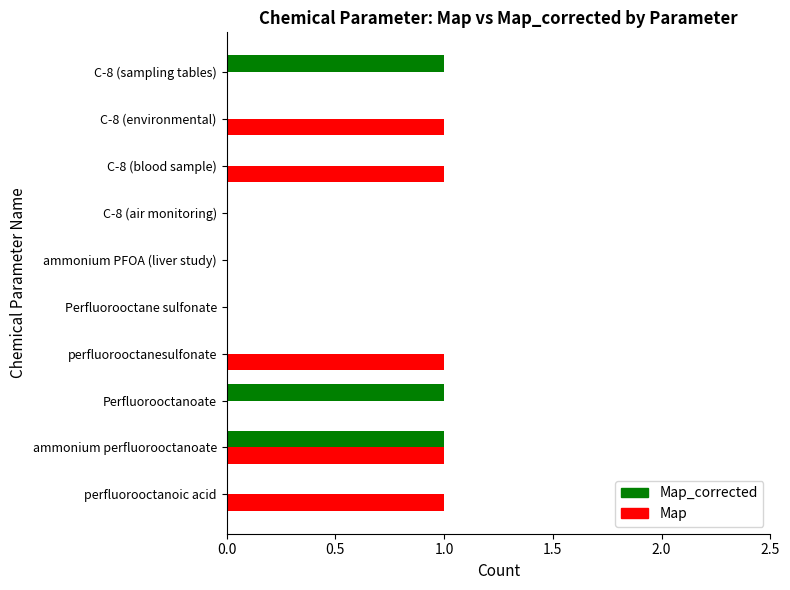

The Map series shows 0 at C-8 (sampling tables). True or false?

True